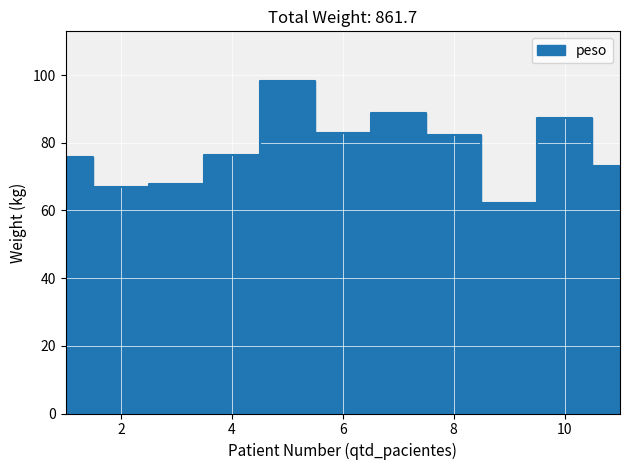

What is the sum of the values at 7 and 4?

165.2